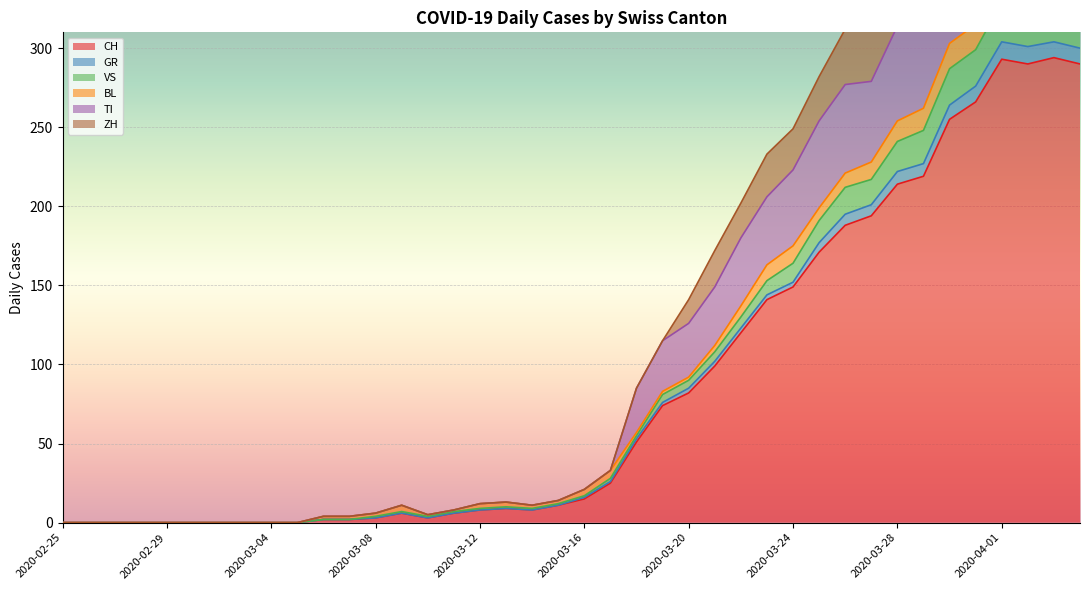

What position from the left is 2020-02-26?

2